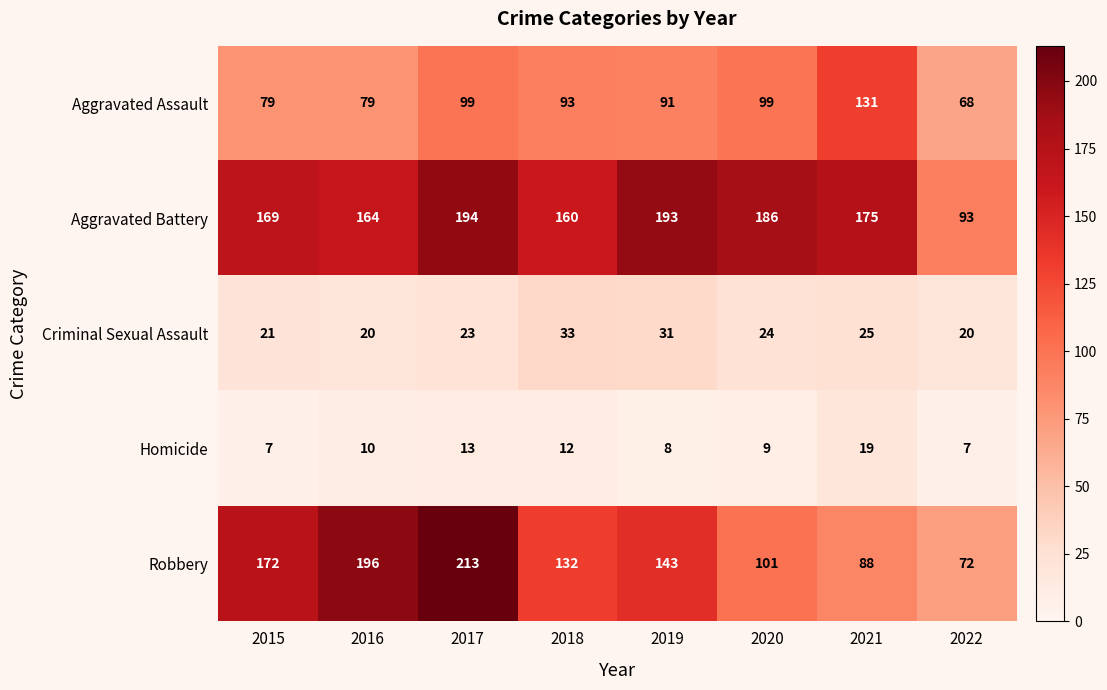

The value of Aggravated Battery at 2020 is 186. True or false?

True